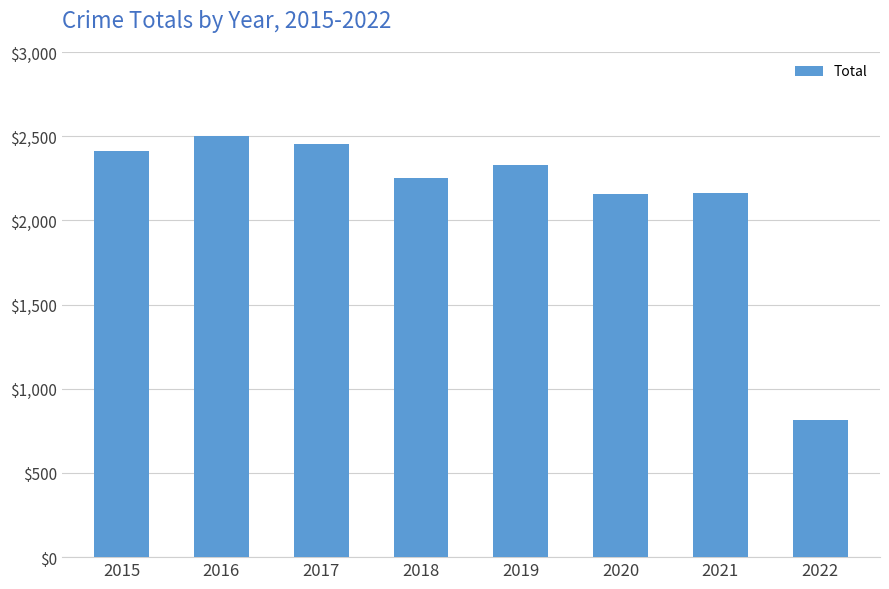

Which label corresponds to the smallest value in the chart?

2022